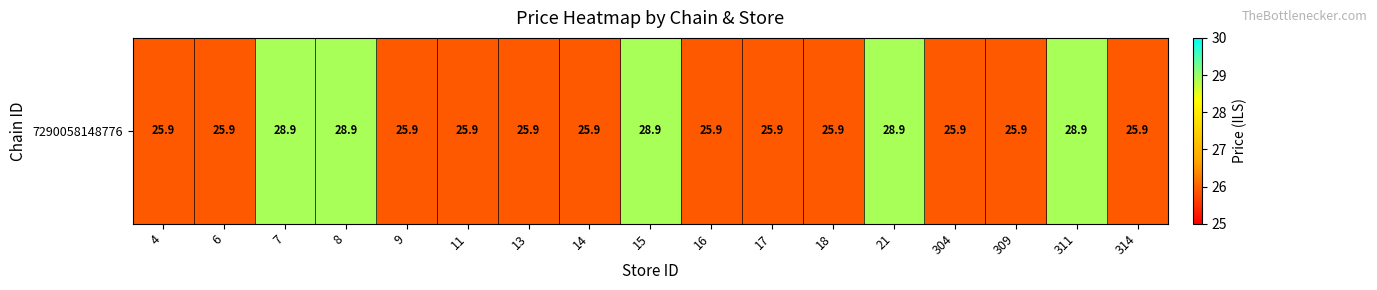

List the labels in order of value, largest first.

7, 8, 15, 21, 311, 4, 6, 9, 11, 13, 14, 16, 17, 18, 304, 309, 314